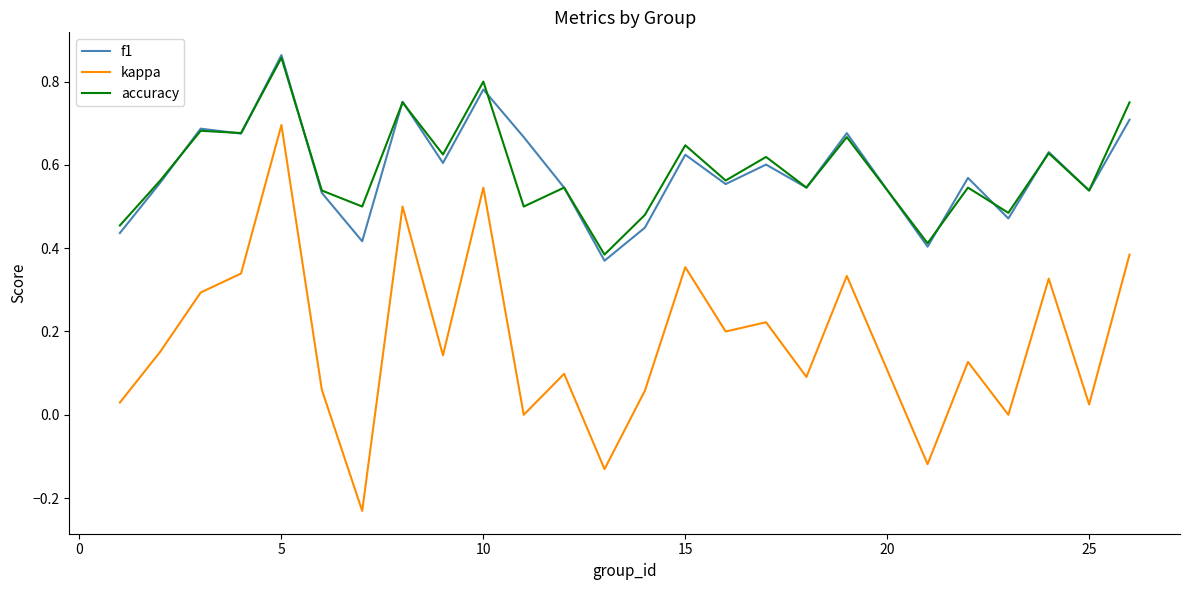

True or false: kappa and accuracy intersect in this chart.

False